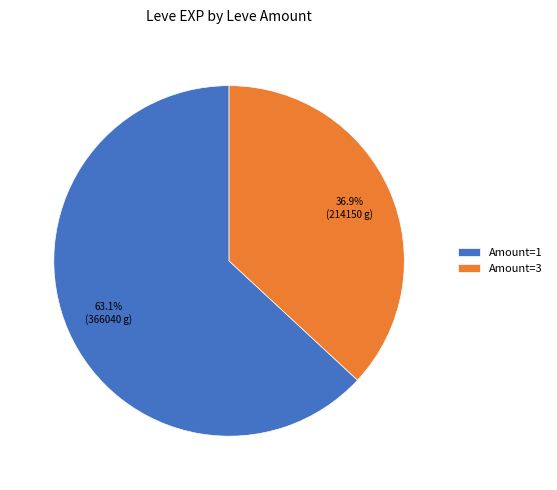

What portion of the pie excludes Amount=1?

36.9%